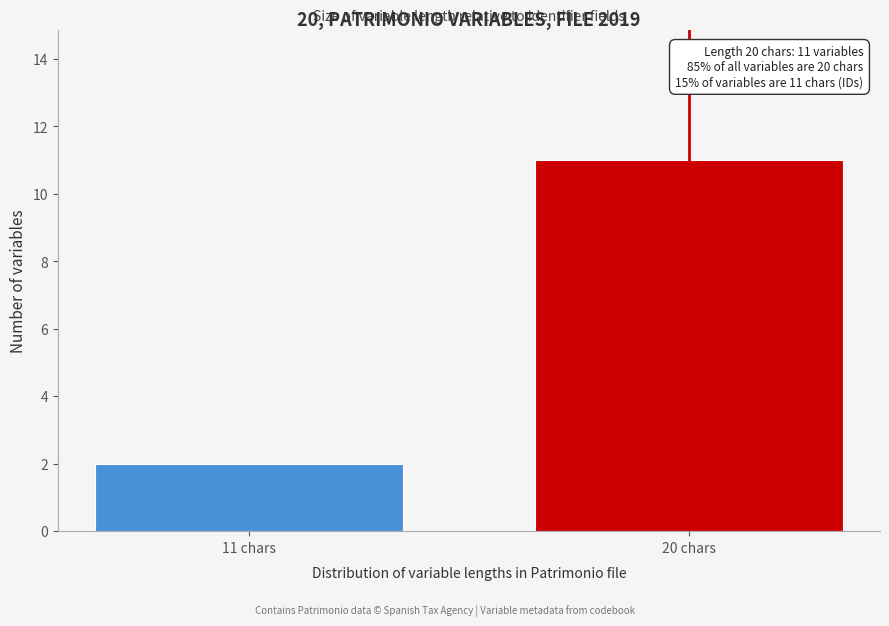

Reading left to right, transcribe all the data shown in this chart.

2	11